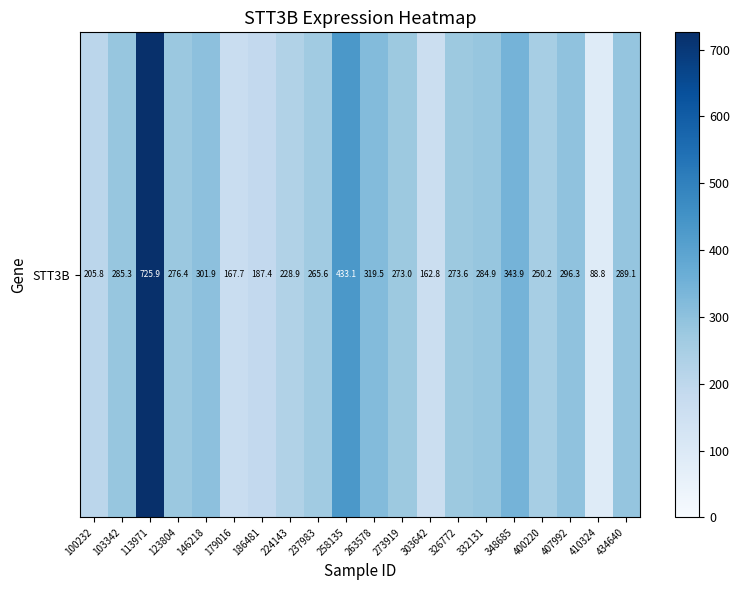

Rank the categories by value from lowest to highest.

410324, 303642, 179016, 186481, 100232, 224143, 400220, 237983, 273919, 326772, 123804, 332131, 103342, 434640, 407992, 146218, 263578, 348685, 258135, 113971